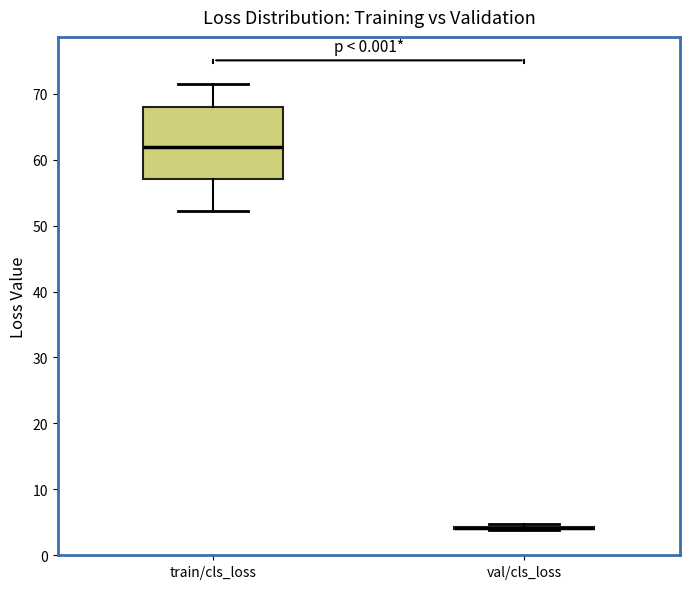

Comparing the boxes themselves (not the whiskers), which one is the tallest?

train/cls_loss